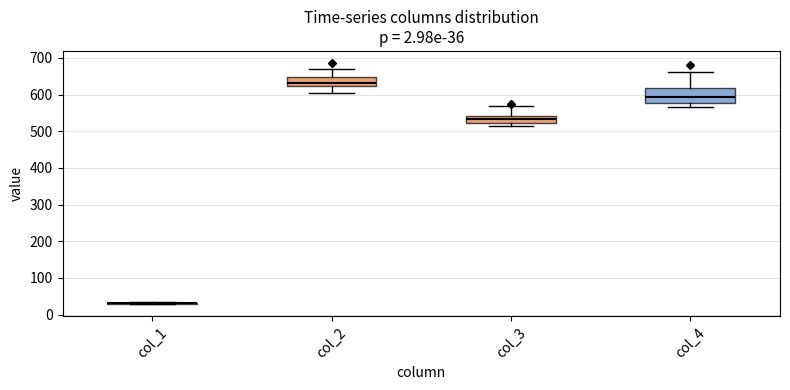

Which box is the tallest, from its lower edge to its upper edge?

col_4